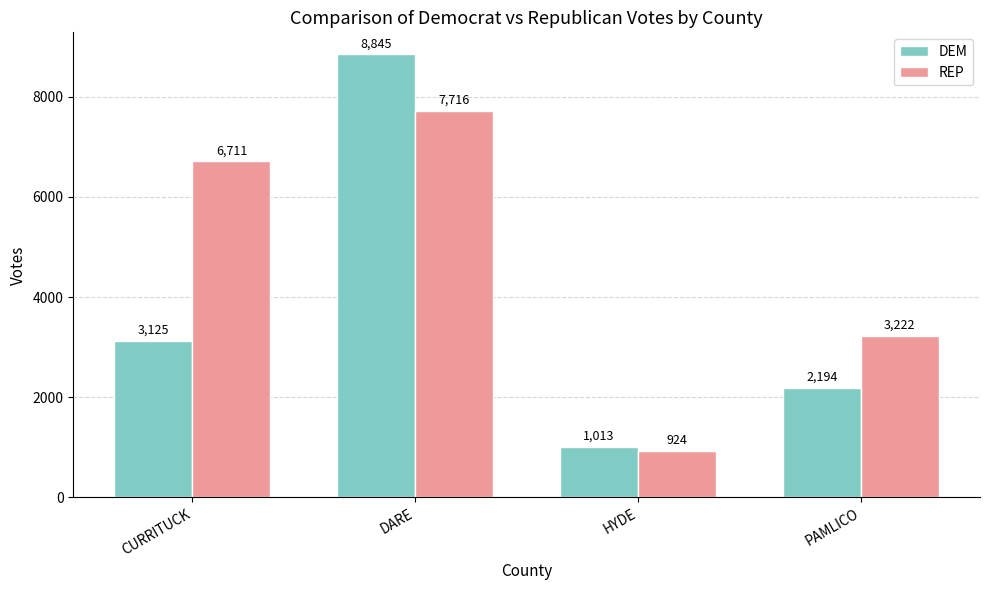

True or false: REP has a value of 9014 at CURRITUCK.

False